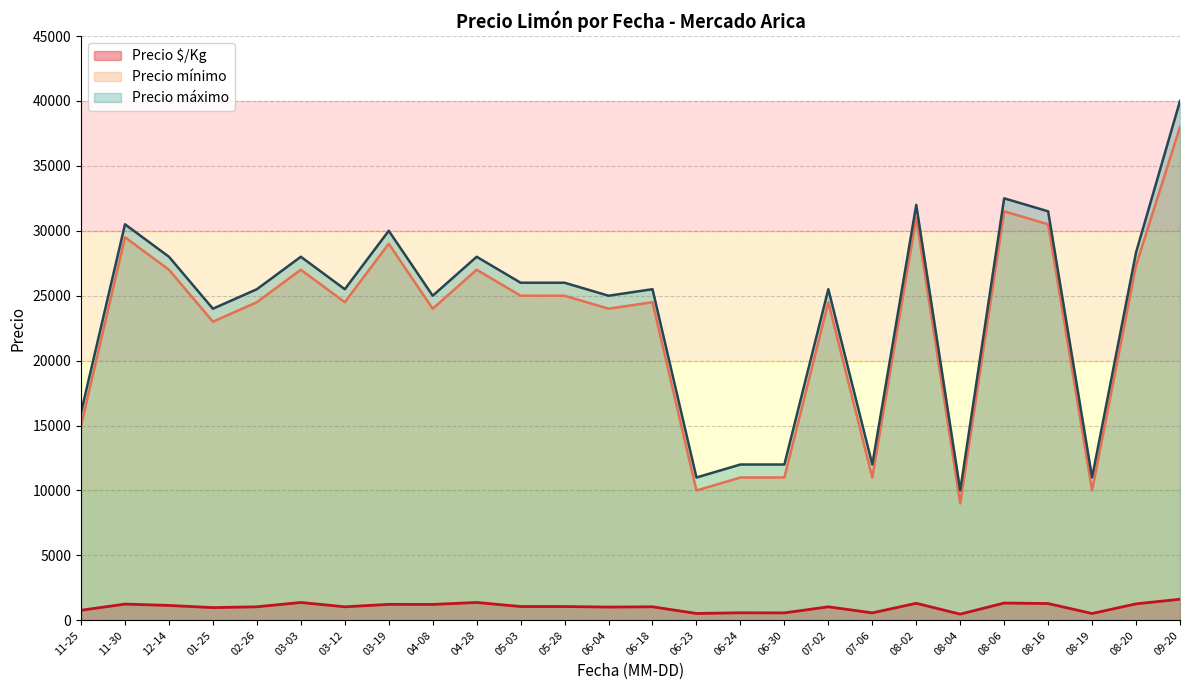

What is the average value of the Precio máximo series?

23878.2